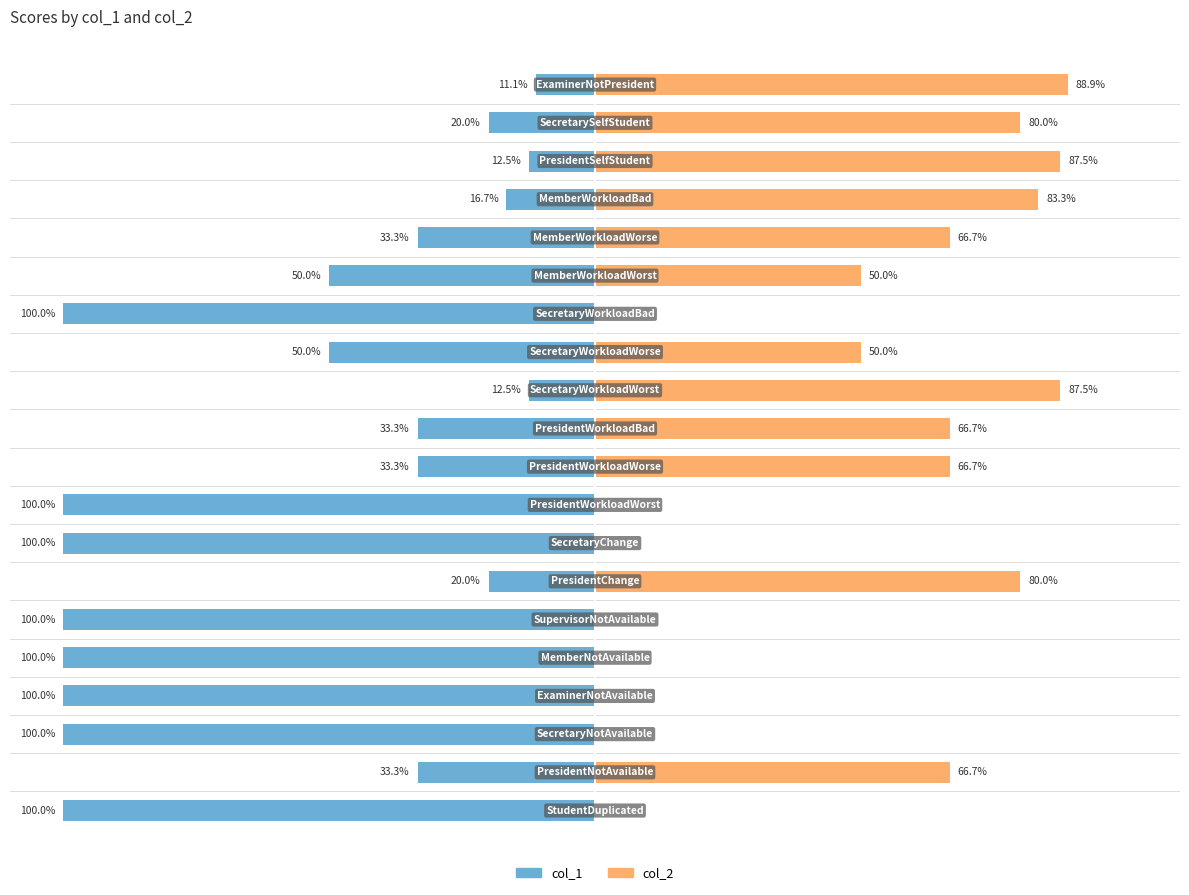

How many bars are there in each group?

2